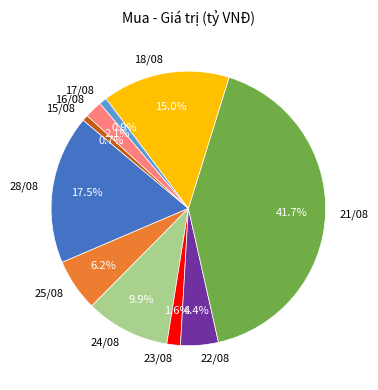

How many segments does this pie chart have?

10